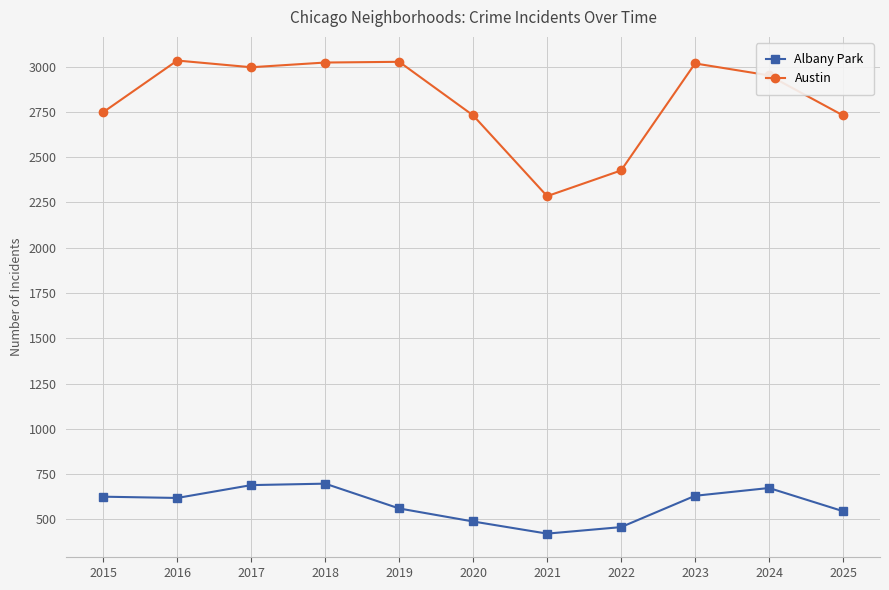

True or false: Albany Park and Austin intersect in this chart.

False